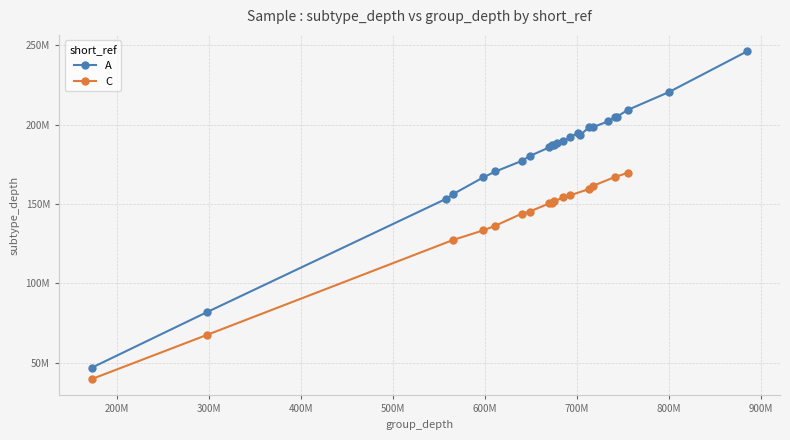

How many lines are shown in the chart?

2